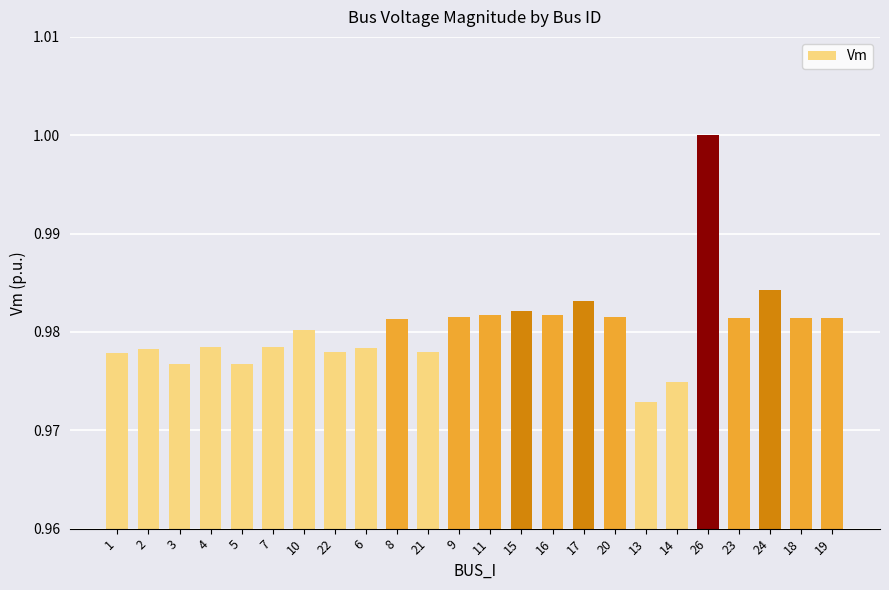

The value at 7 is 1.0. True or false?

True